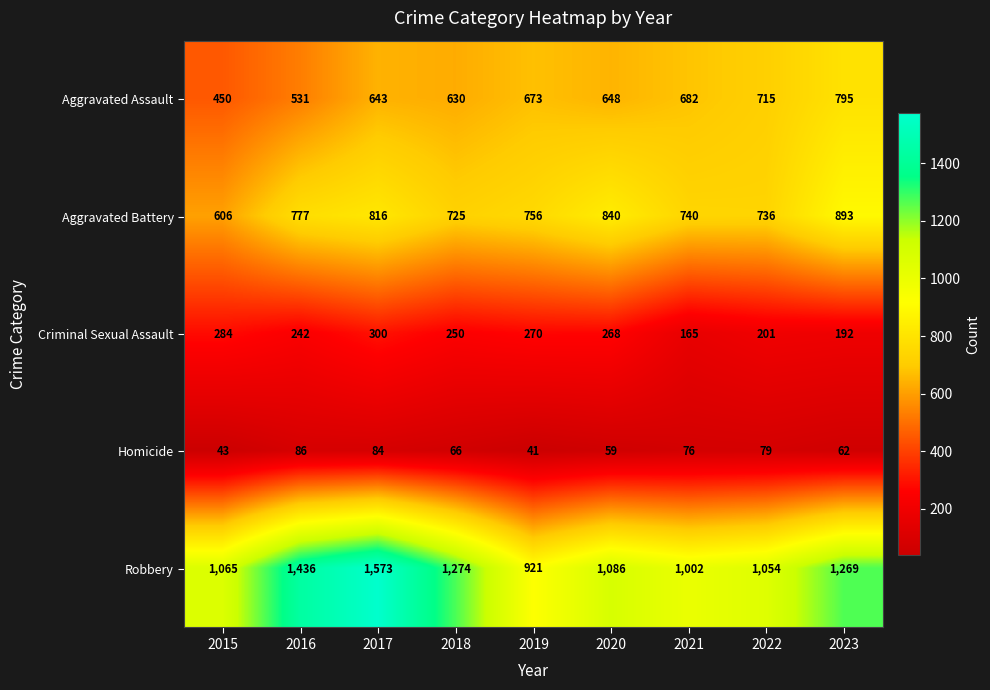

What is the difference between the Aggravated Battery values at 2023 and 2021?

153